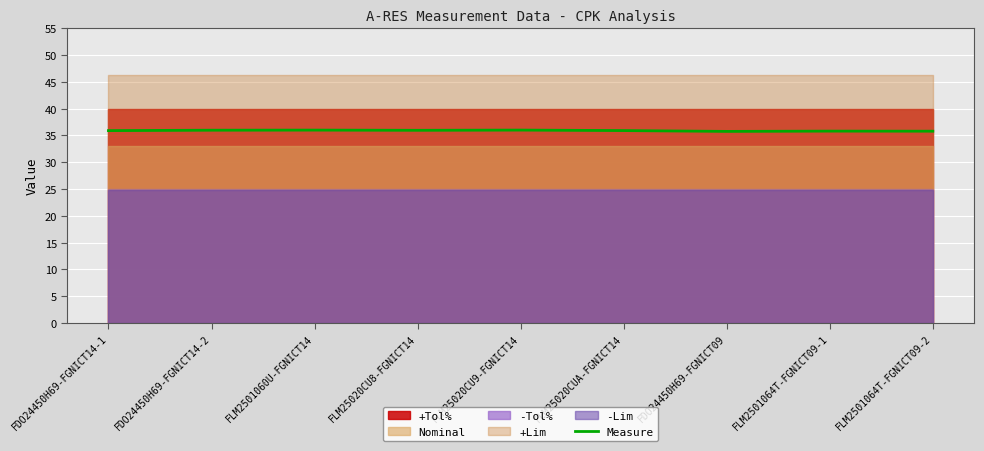

What is the difference between the second highest and second lowest values?

0.2